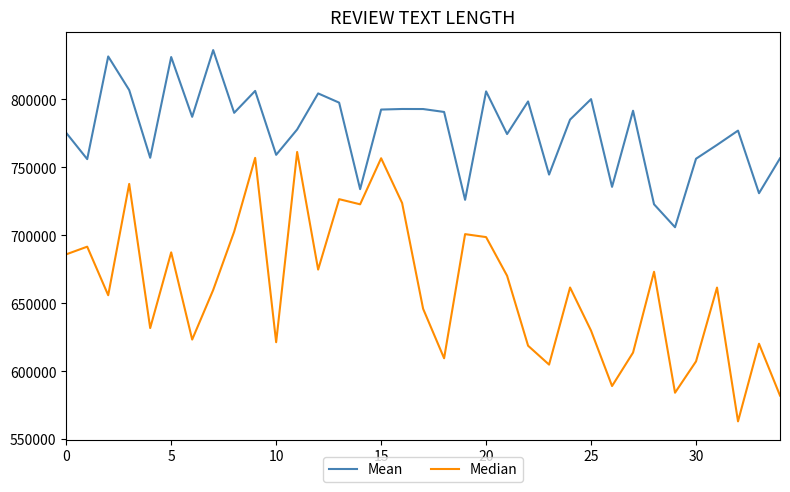

List the series in order of their peak value, highest first.

Mean, Median